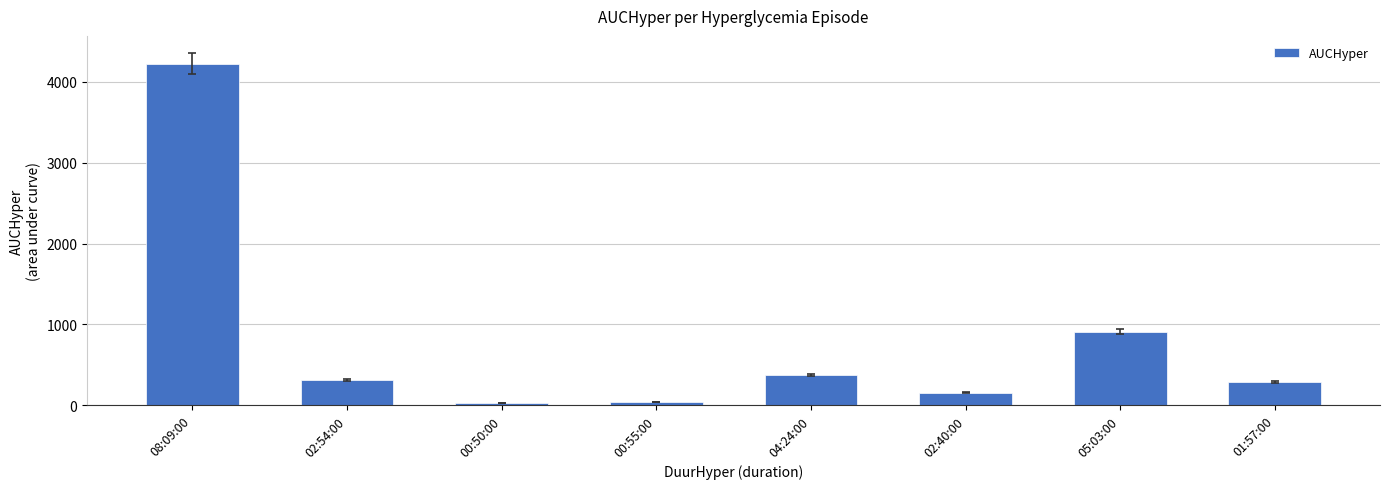

What is the change in value from 02:54:00 to 05:03:00?

+601.1